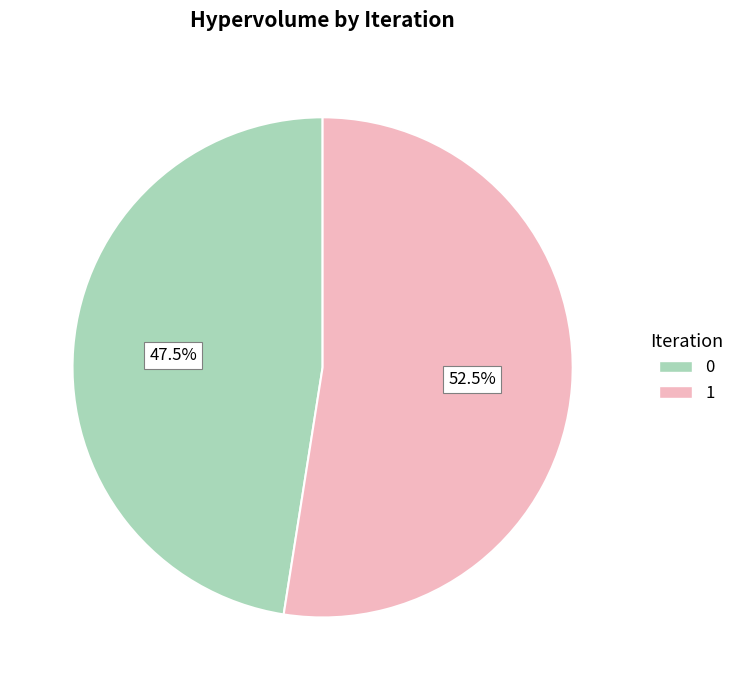

Which category accounts for the majority?

1